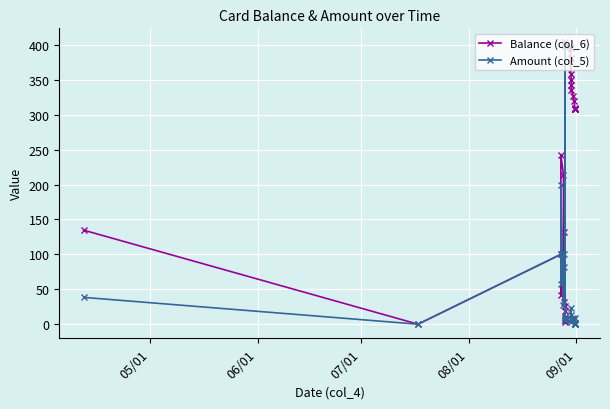

True or false: Balance (col_6) has more than 1 interior local peaks.

True